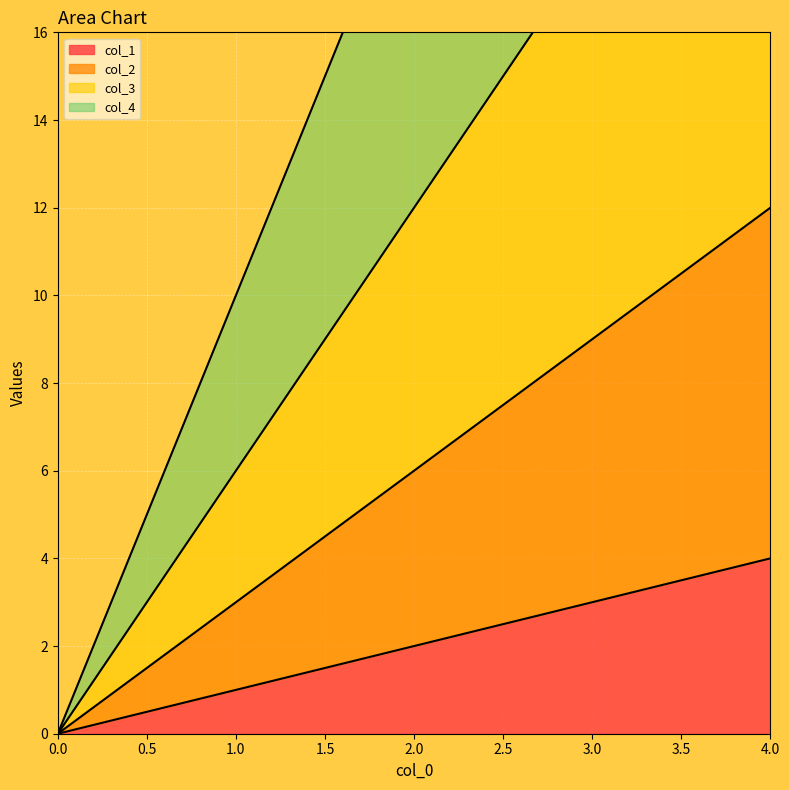

True or false: col_1 and col_2 cross at least once.

False